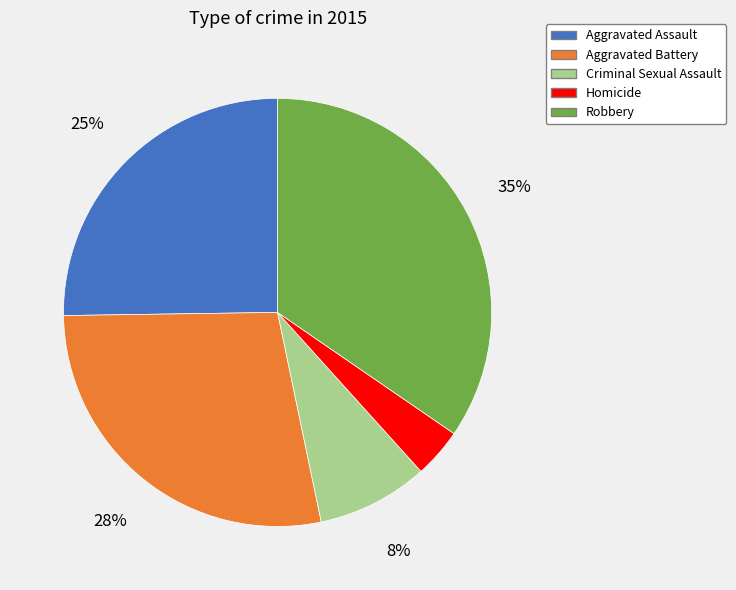

What percentage is the Criminal Sexual Assault slice, to the nearest percent?

8%